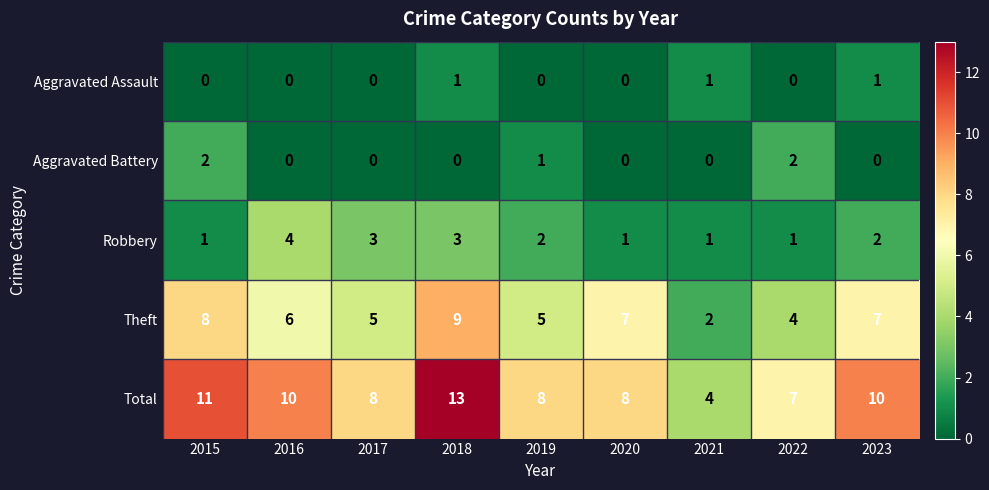

At which category does the chart reach its peak across all series?

2018